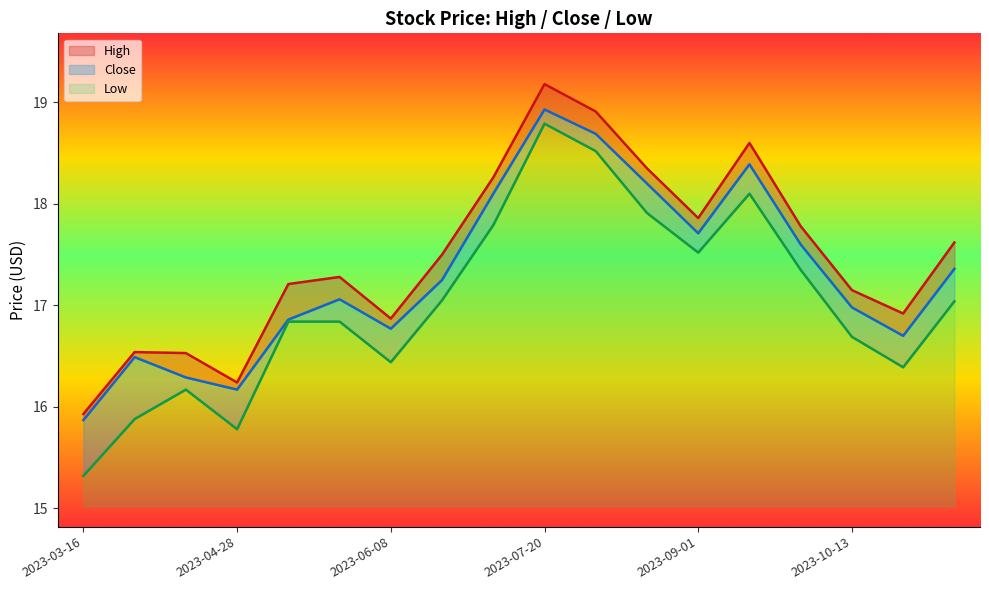

What is the smallest value displayed?

15.3